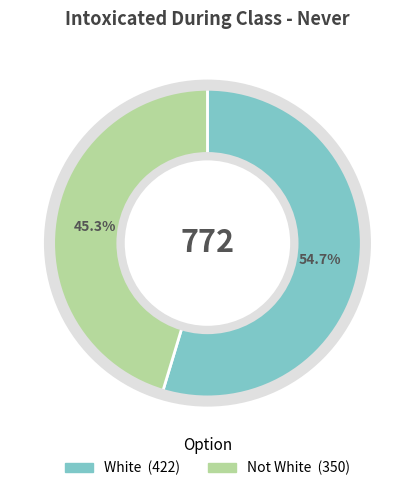

What is the ratio of the value at Not White to the value at White?

0.8